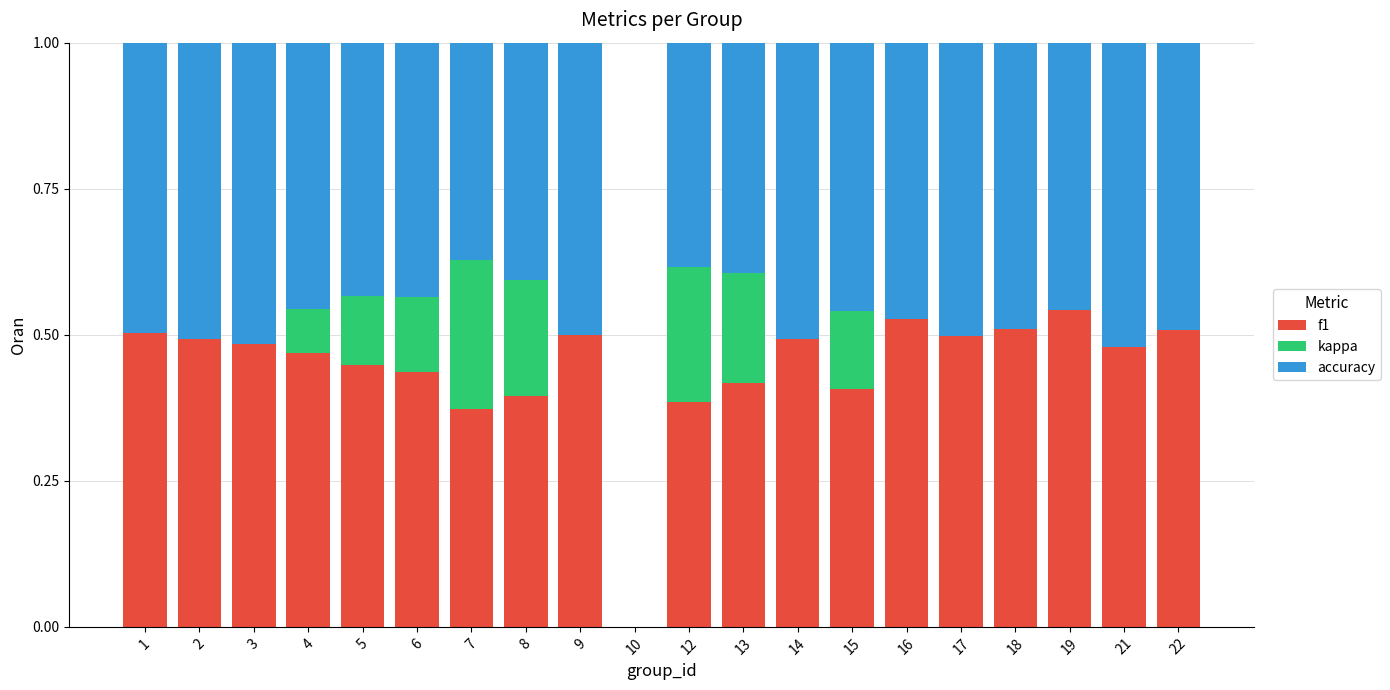

Count the number of data series in this chart.

3